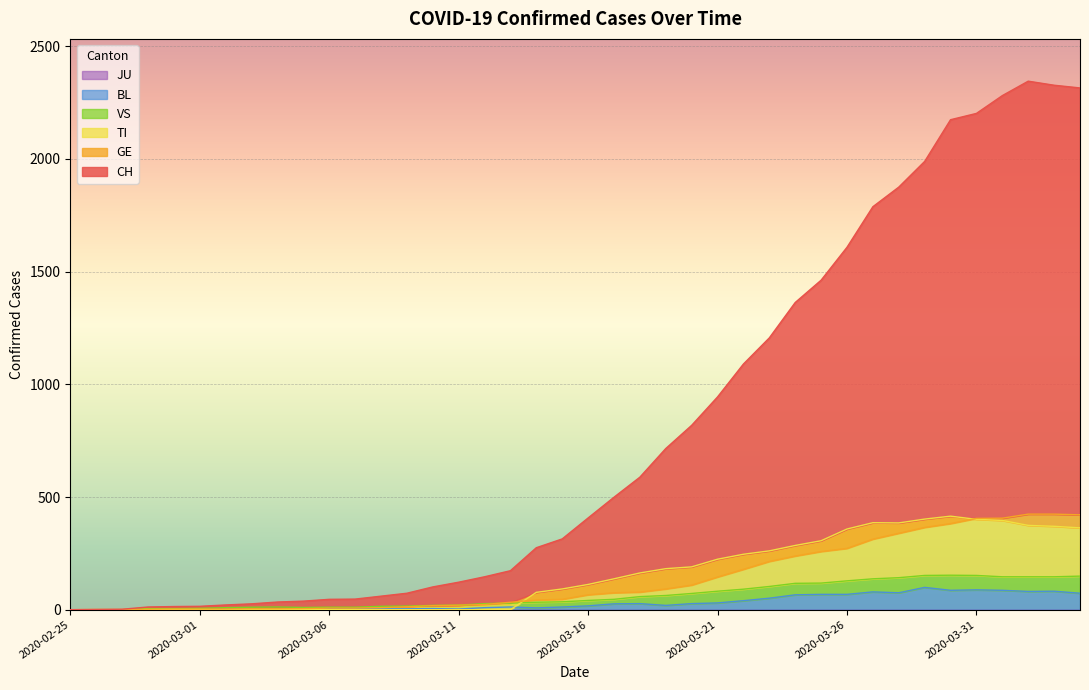

Rank the series at 2020-02-25 from highest to lowest value.

CH, GE, TI, VS, BL